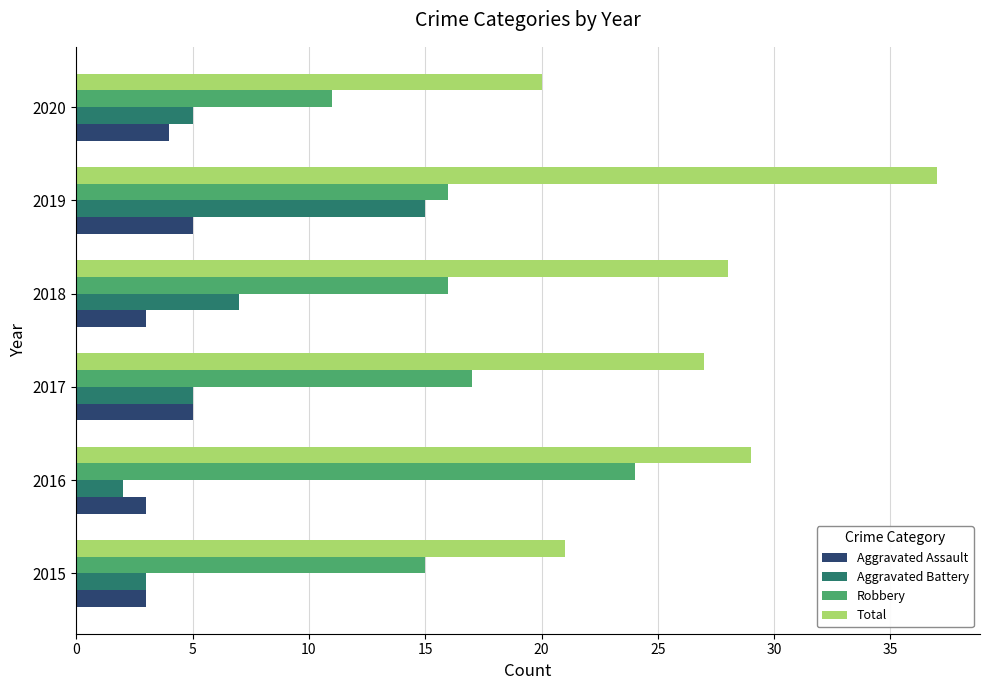

What is the difference between the maximum and minimum values in the Total series?

17